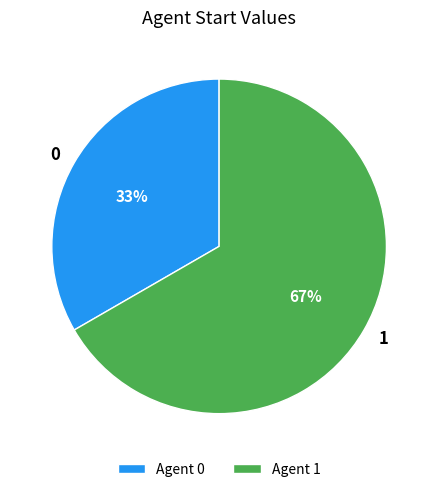

The 1 slice represents 81% of the pie. True or false?

False